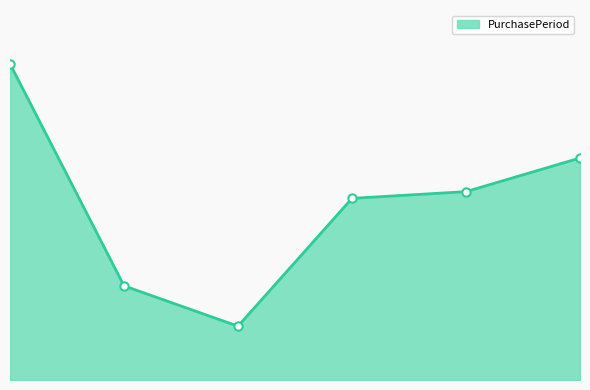

Where is the data nearest to the value 27?

2016-06-22